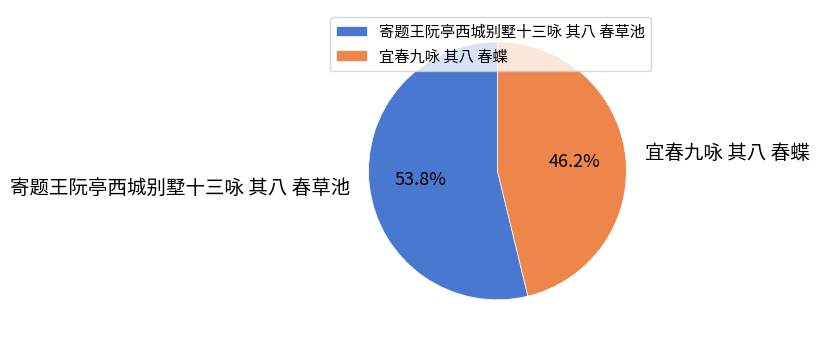

True or false: 宜春九咏 其八 春蝶 accounts for 59% of the total.

False